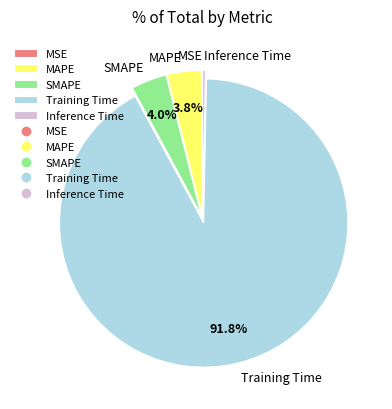

Between MAPE and Inference Time, which is larger?

MAPE